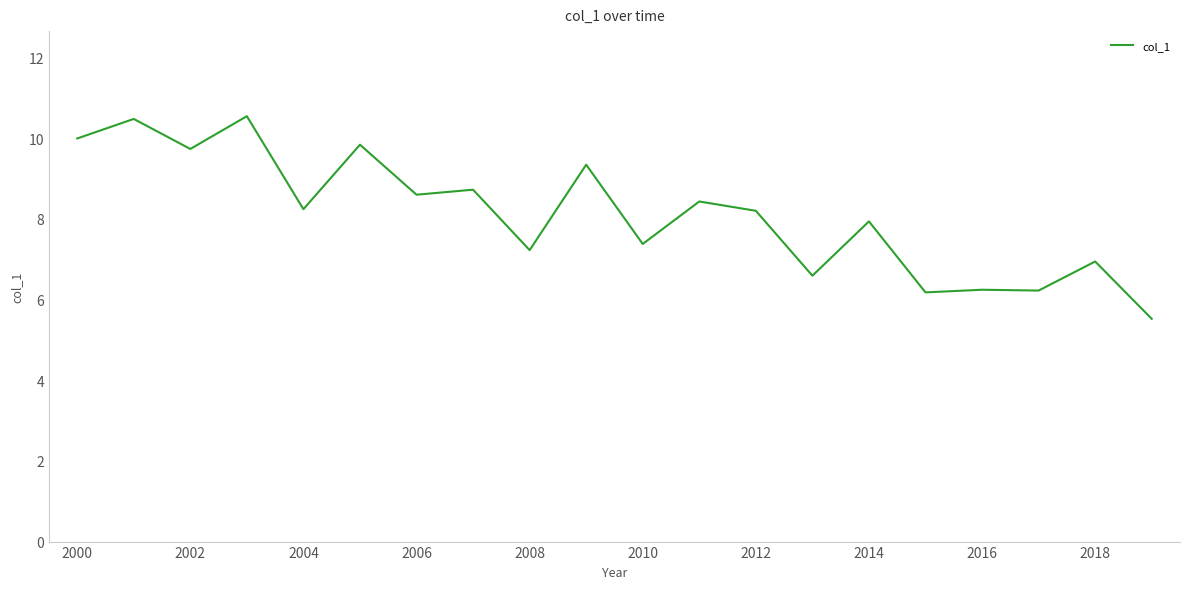

What is the difference between the maximum and minimum values?

5.0